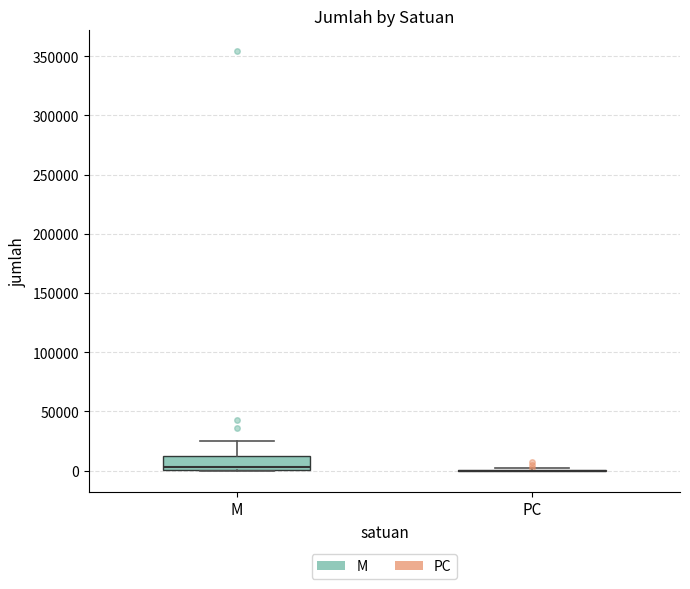

Comparing the boxes themselves (not the whiskers), which one is the tallest?

M